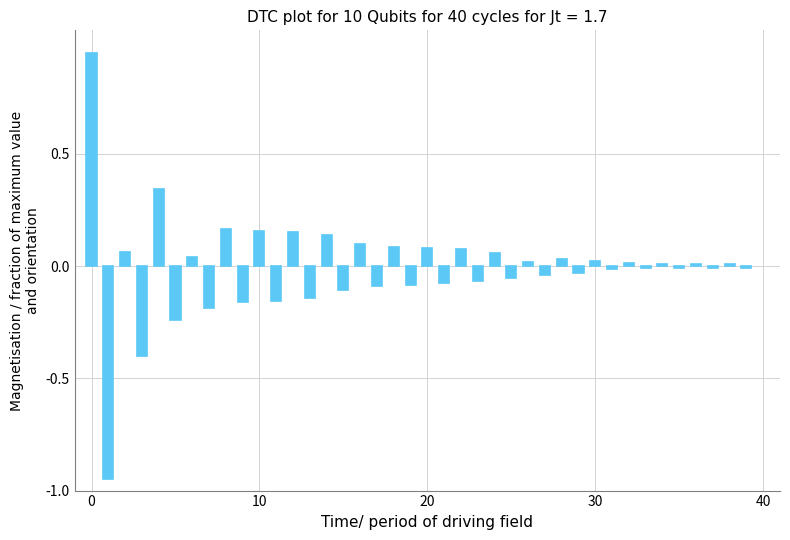

Count the number of categories in the chart.

40